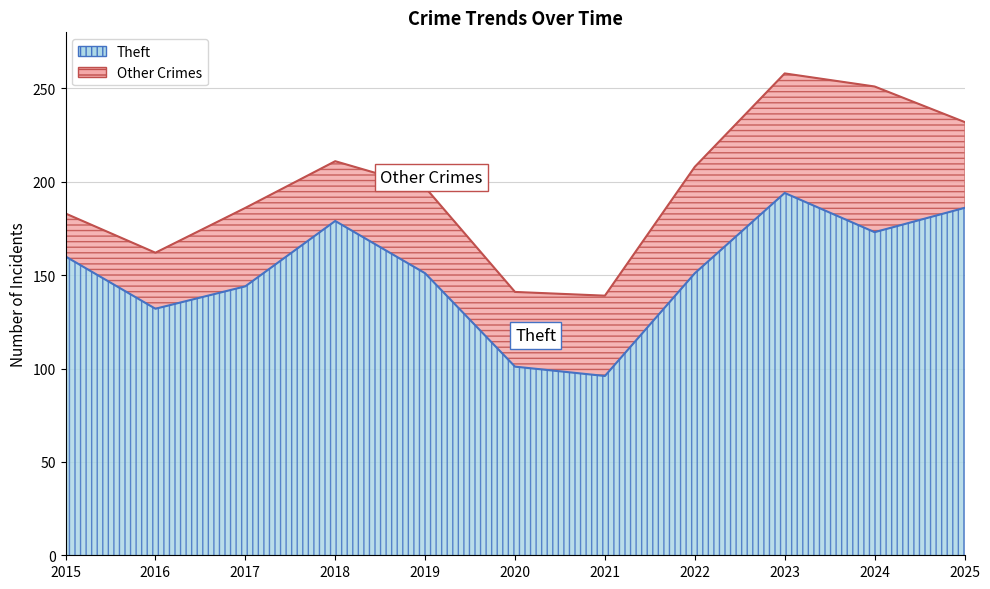

True or false: Total and Theft intersect in this chart.

False